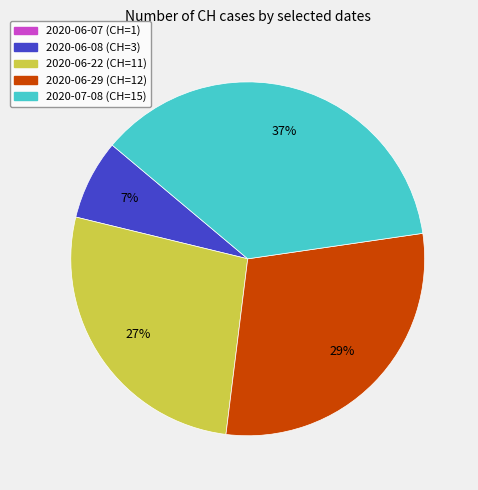

Does any single category account for the majority?

No